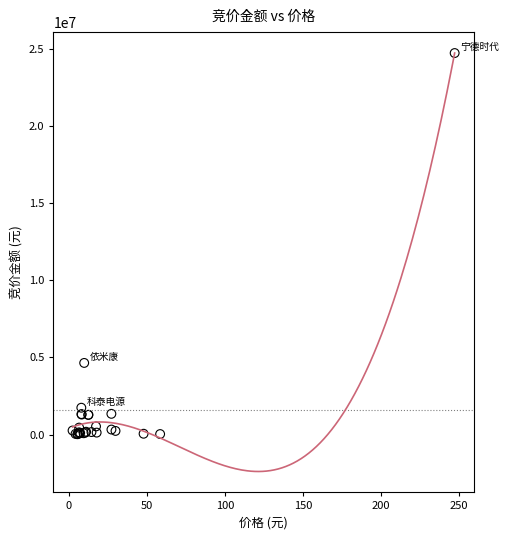

What Y value in the scatter plot is closest to 12373230?

4645102